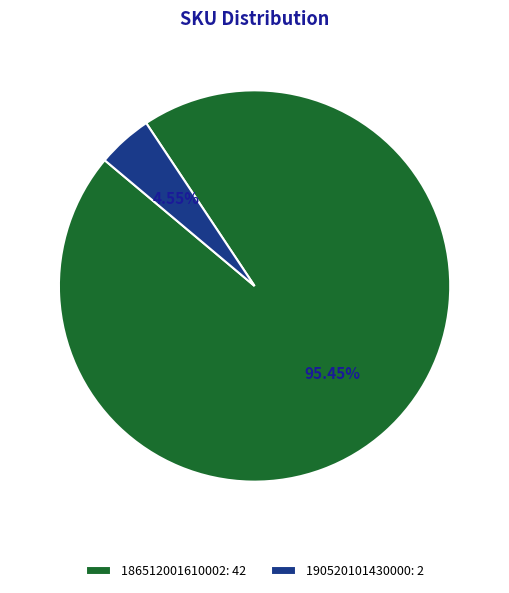

How many slices are in this pie chart?

2